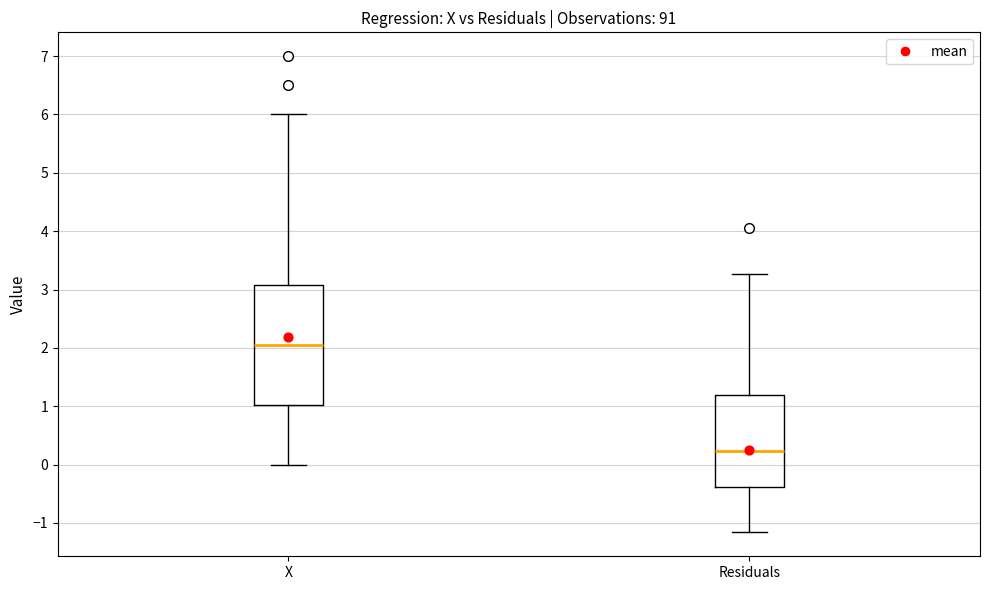

Where is the upper edge of the box for X on the y-axis? The values are not printed on the chart, so give them approximately, as read against the axis.

3.1